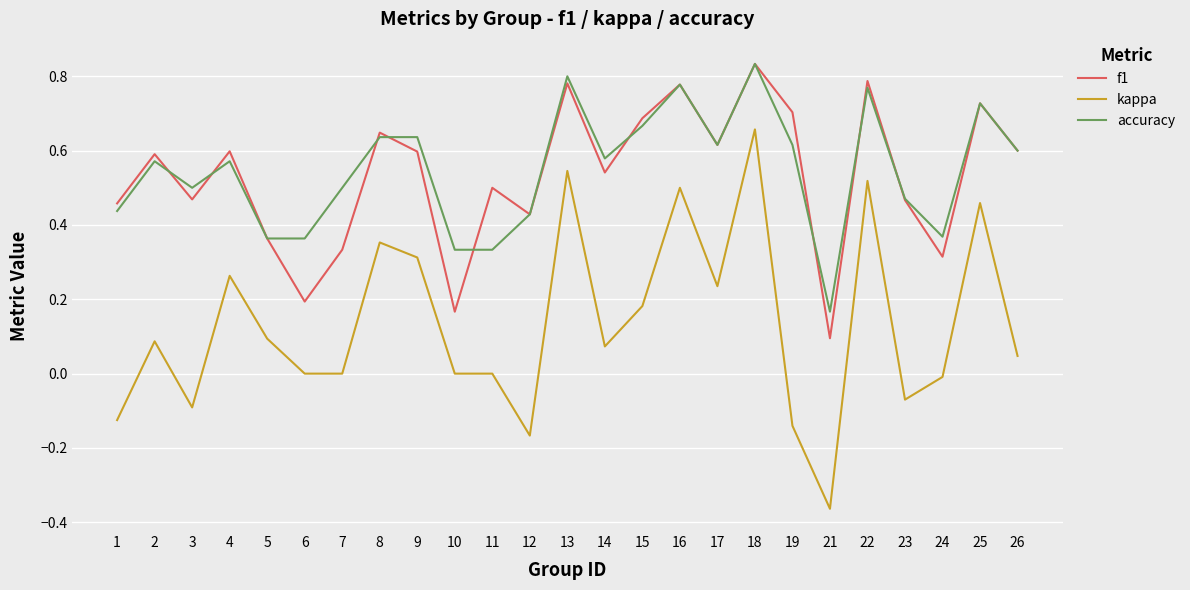

Which label corresponds to the smallest value in the chart?

21